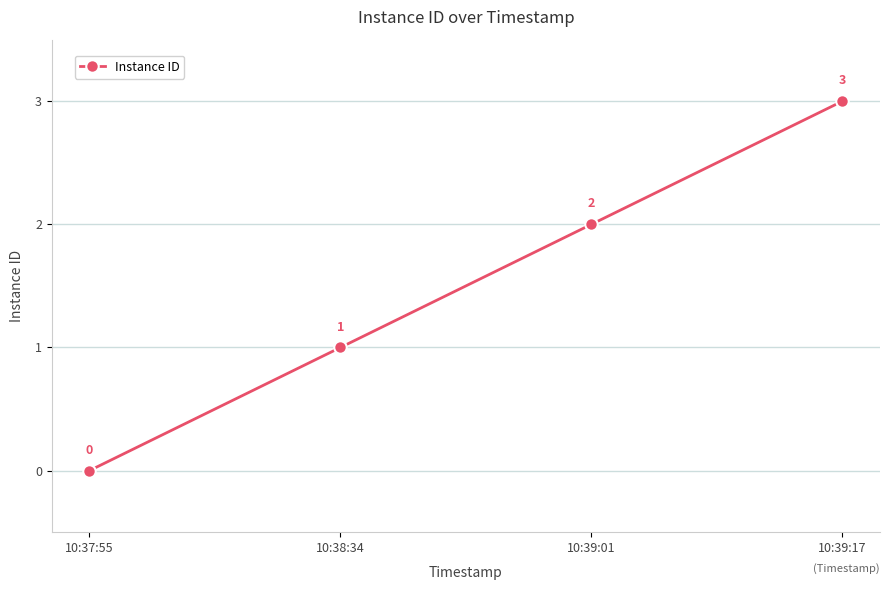

Is this an area chart (filled region under the line)?

No